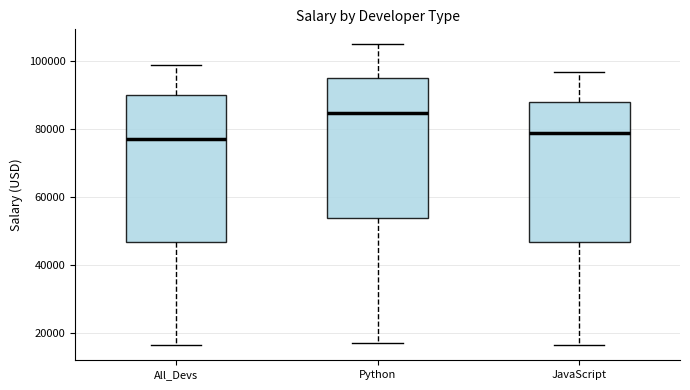

Reading left to right, transcribe this box plot: for each box, give where its median line is, the range the box spans, and where its two whiskers end, as read against the y-axis. The values are not printed on the chart, so give them approximately, as read against the axis.

All_Devs: median 78000, box 46000 to 90000, whiskers 16000 to 100000
Python: median 84000, box 54000 to 96000, whiskers 18000 to 106000
JavaScript: median 80000, box 46000 to 88000, whiskers 16000 to 98000